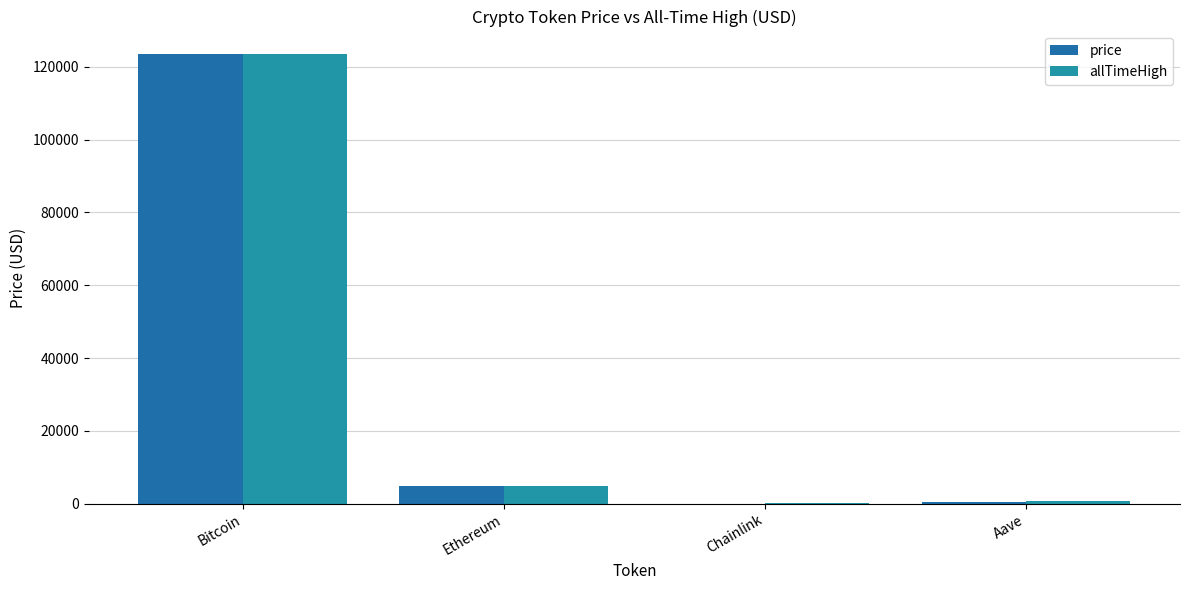

How many data points in price are above 4764?

2